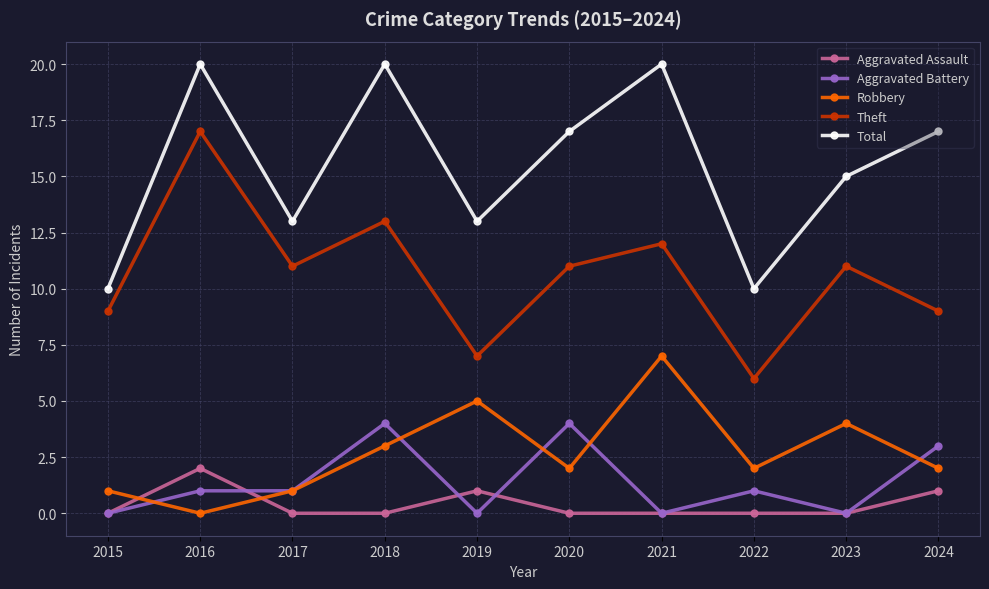

At 2016, list the series in order from largest to smallest.

Total, Theft, Aggravated Assault, Aggravated Battery, Robbery